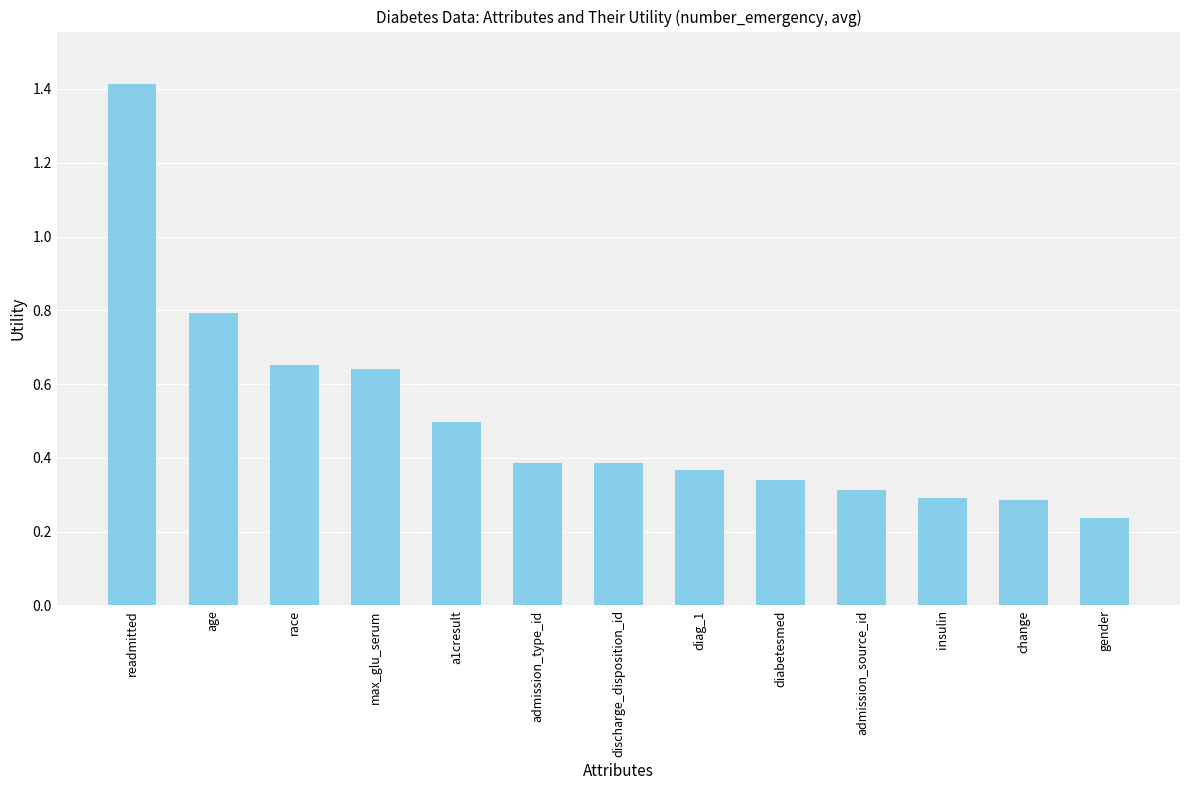

The chart shows a value of 0.3 at insulin. True or false?

True